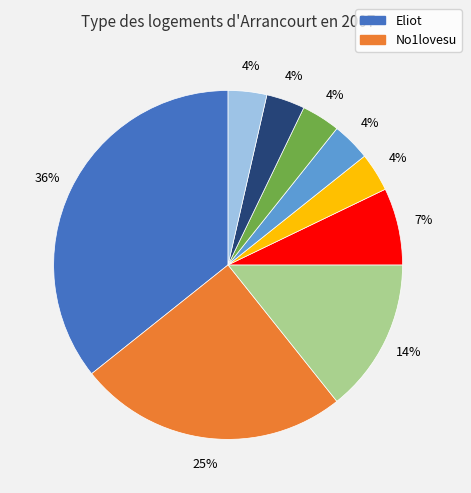

Count the number of slices in the pie.

9